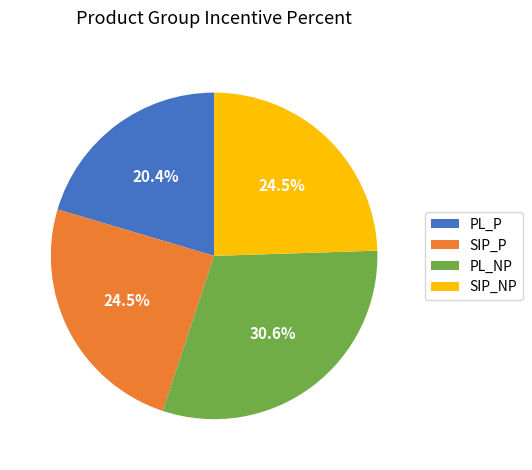

Which category has the smallest portion of the pie?

PL_P